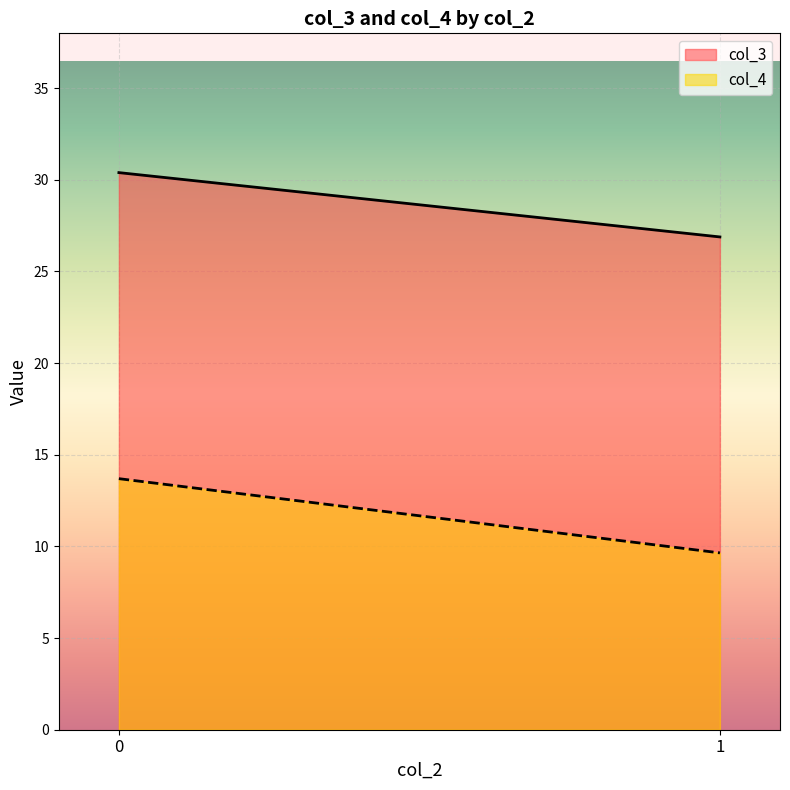

What is the difference between the col_4 values at 0 and 1?

4.0